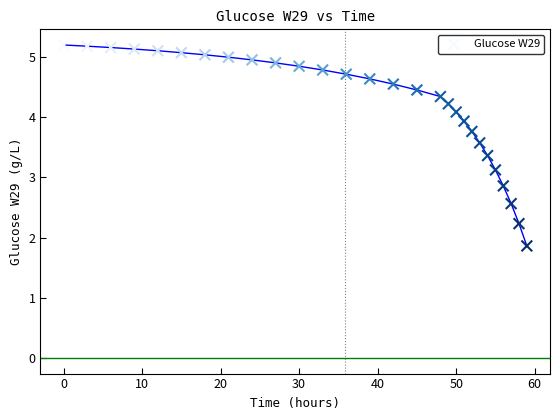

What is the range of Y values (max minus min)?

3.3